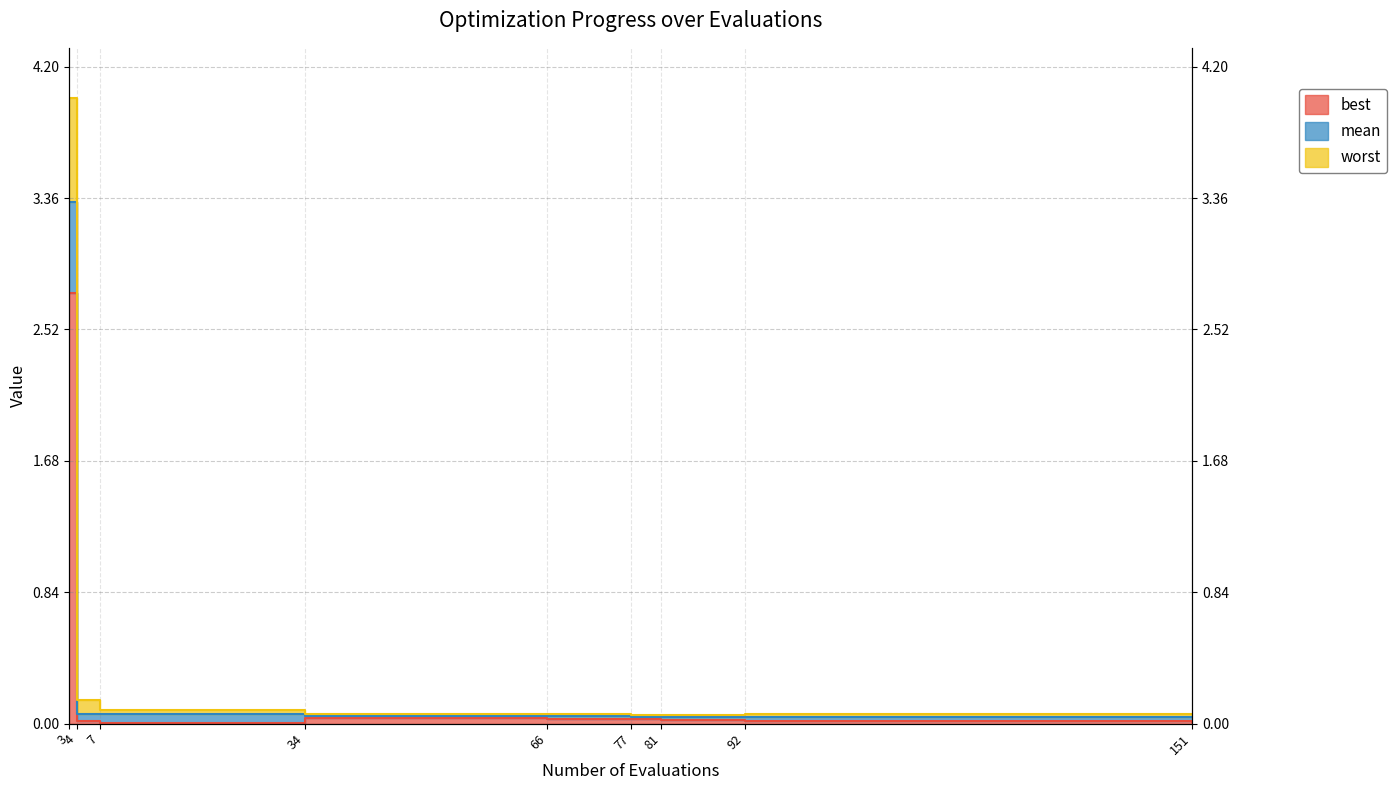

Which category has the lowest value in the worst series?

81